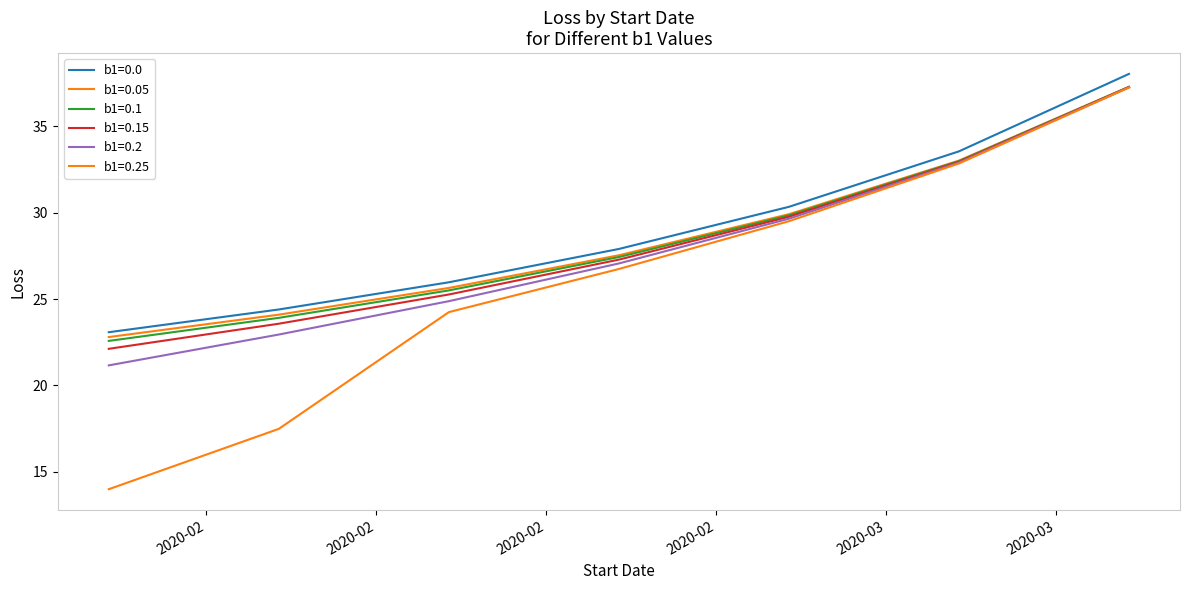

Reading right to left, list all the values displayed in this chart.

b1=0.0: 38.0	33.6	30.3	27.9	26.0	24.4	23.1
b1=0.05: 37.3	33.0	29.9	27.5	25.6	24.1	22.8
b1=0.1: 37.3	33.0	29.8	27.4	25.5	23.9	22.6
b1=0.15: 37.3	32.9	29.8	27.3	25.3	23.6	22.1
b1=0.2: 37.3	32.9	29.7	27.1	24.9	22.9	21.2
b1=0.25: 37.2	32.9	29.5	26.7	24.2	17.5	14.0